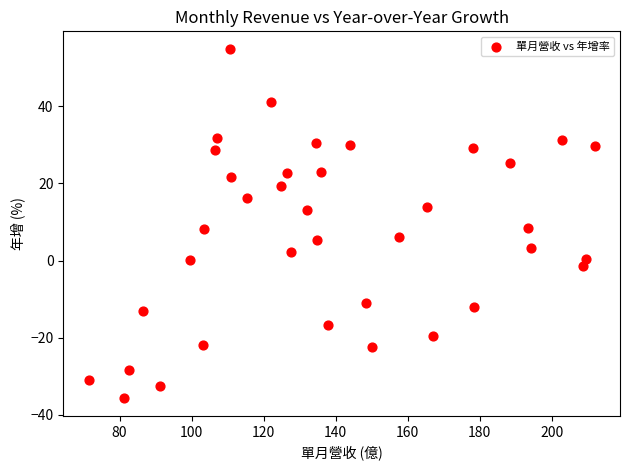

What is the range of X values (max minus min)?

140.5